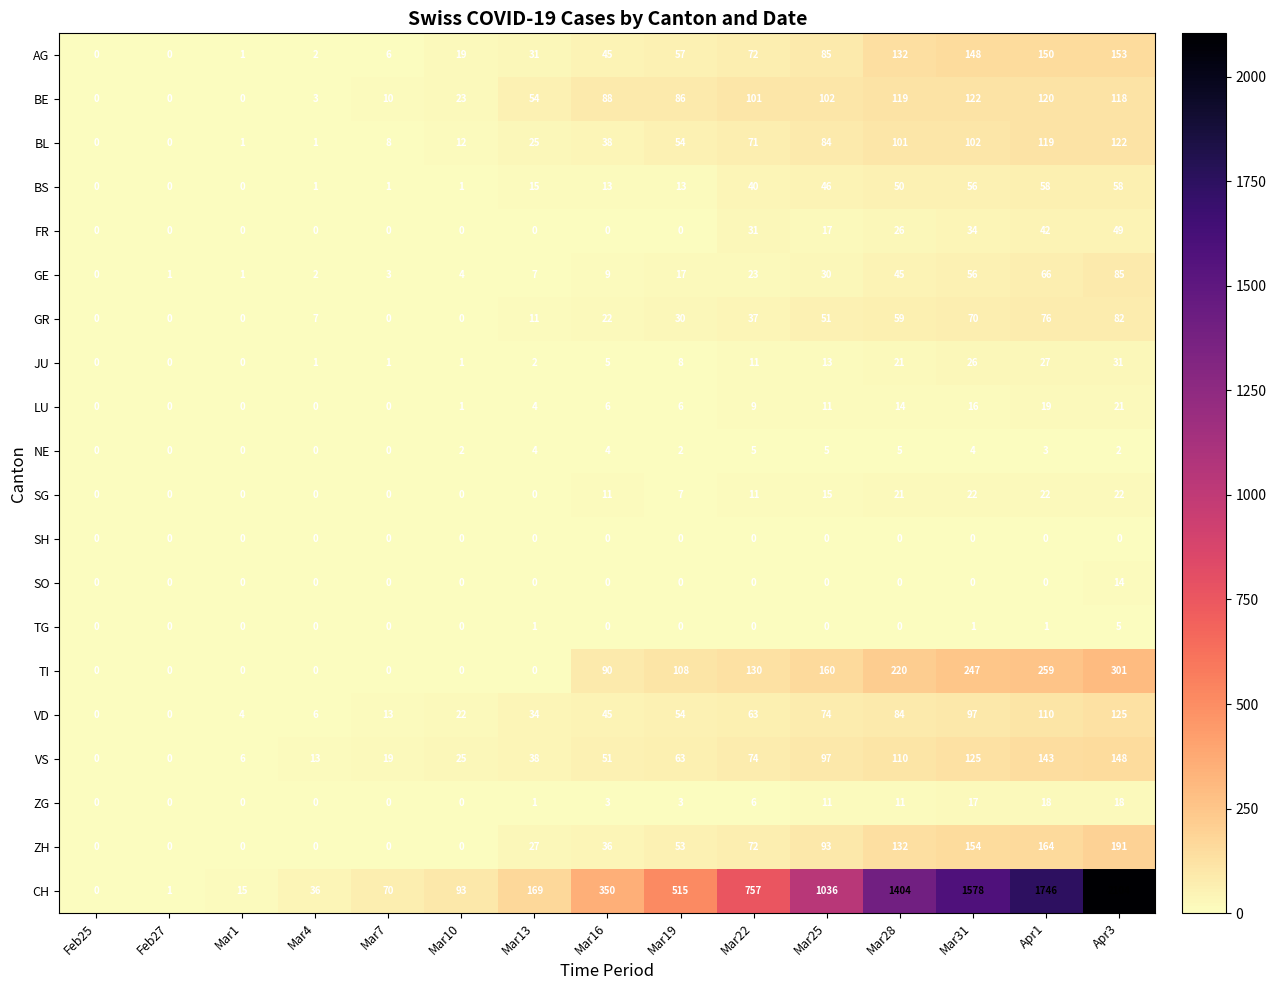

Is it true that SO equals 25 at Apr3?

False